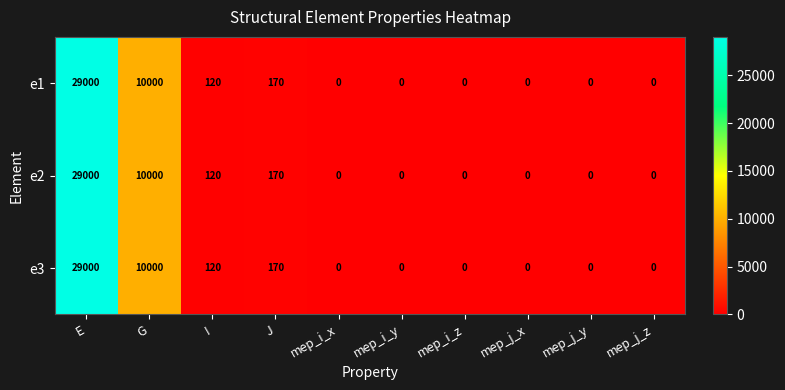

How many values in e1 are above zero?

4